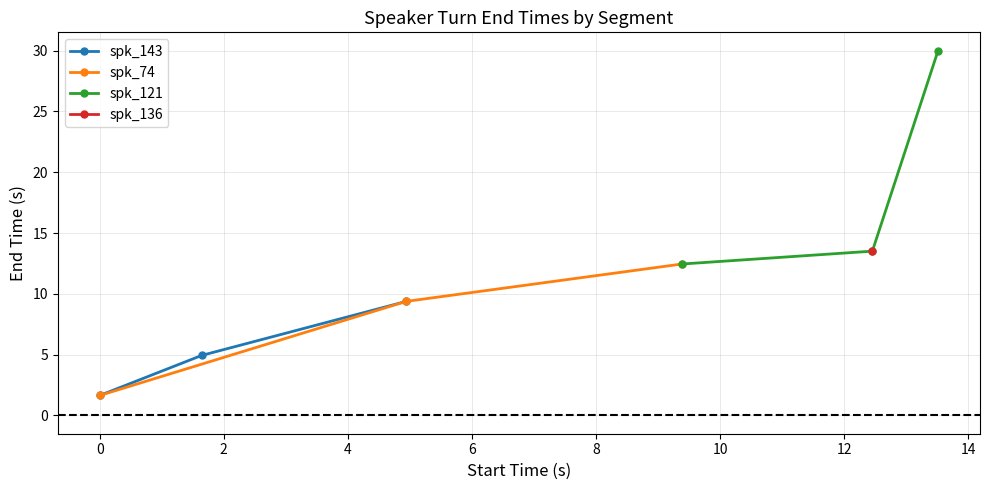

What is the value of the spk_143 point at the 3rd from the left?

9.4